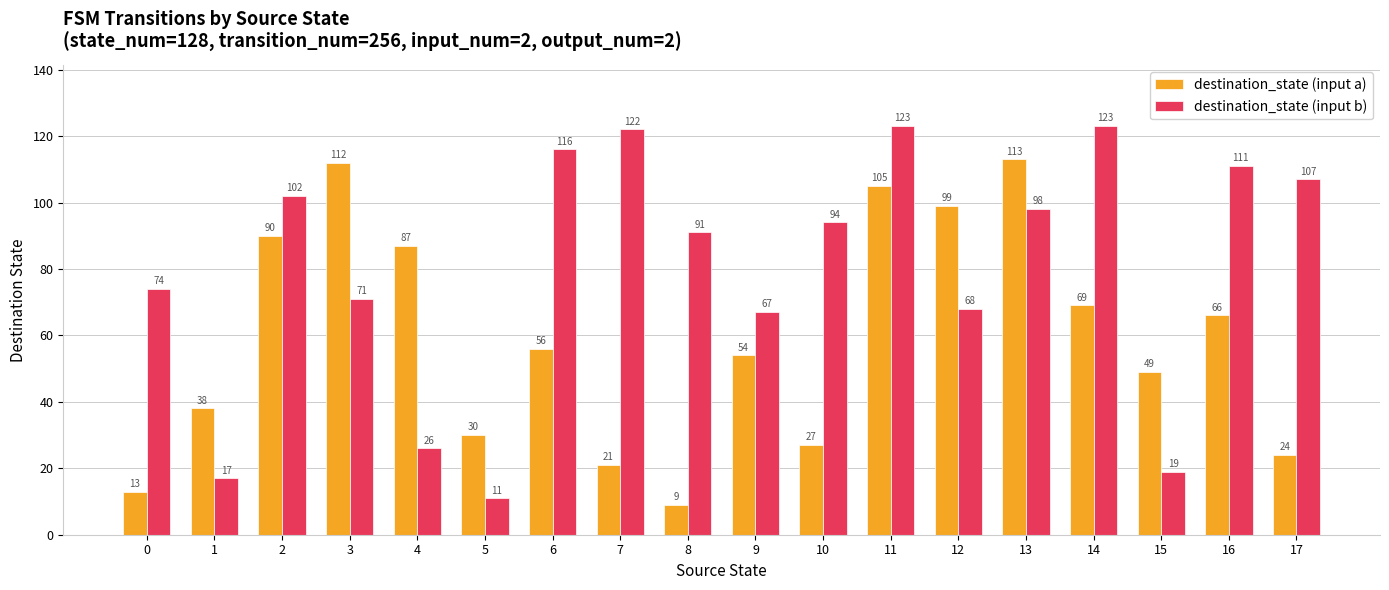

At how many categories does at least one series exceed 109?

7